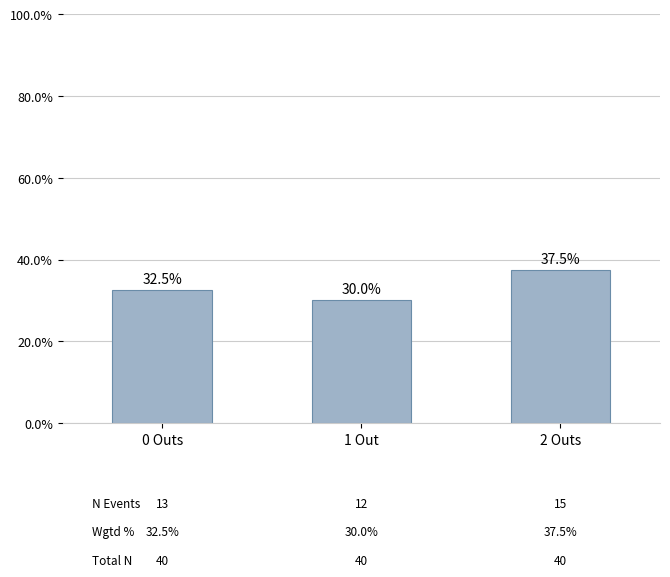

What is the maximum value shown in the chart?

37.5